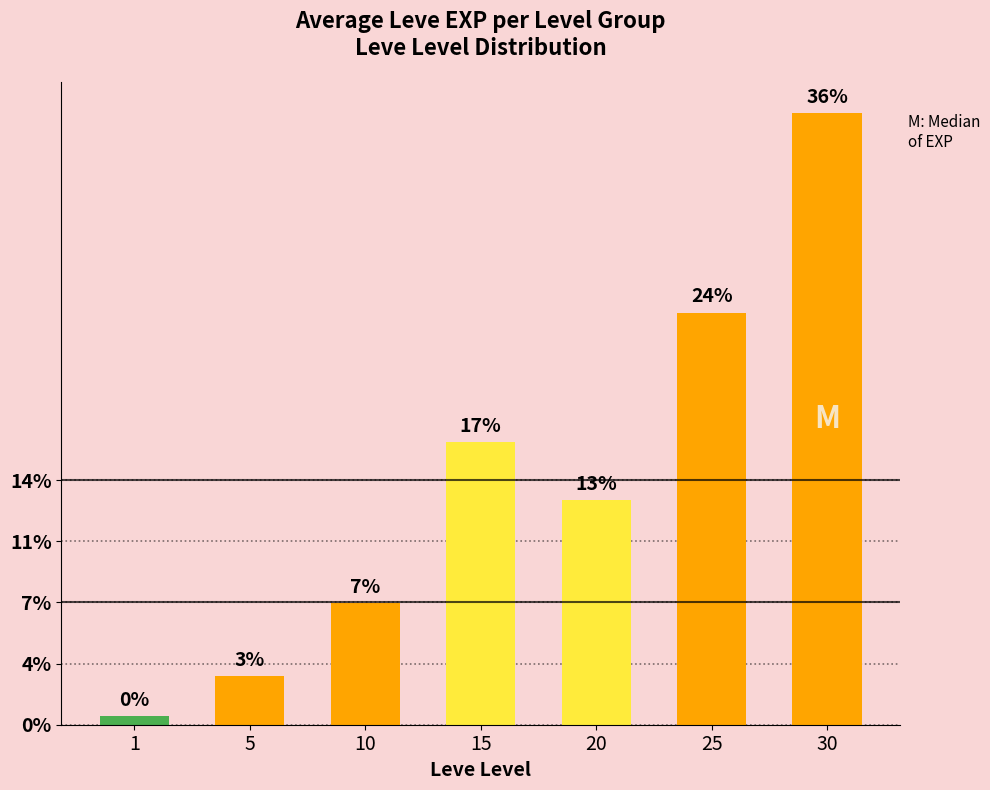

Between 30 and 25, which is larger?

30